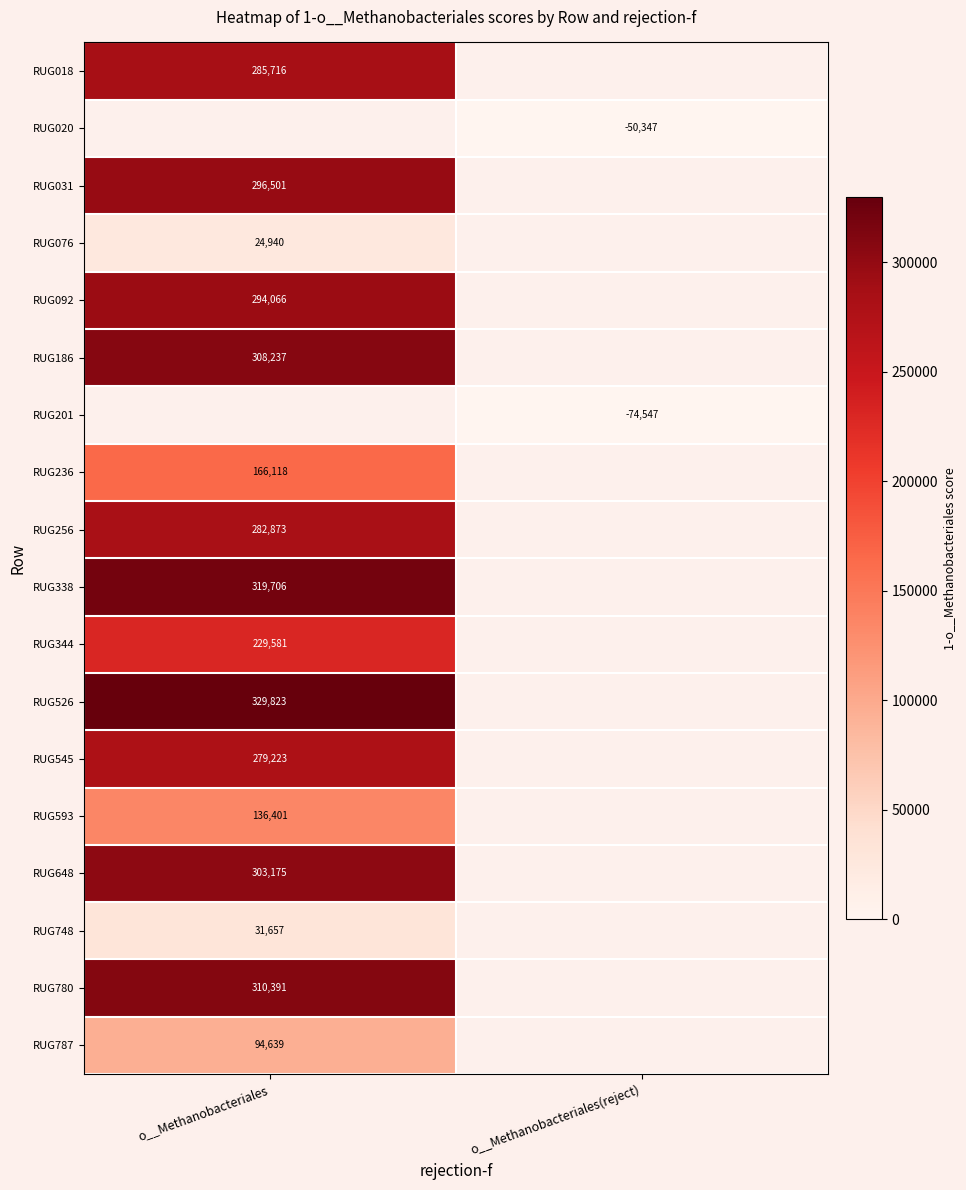

The RUG338 series shows 319705.6 at o__Methanobacteriales. True or false?

True